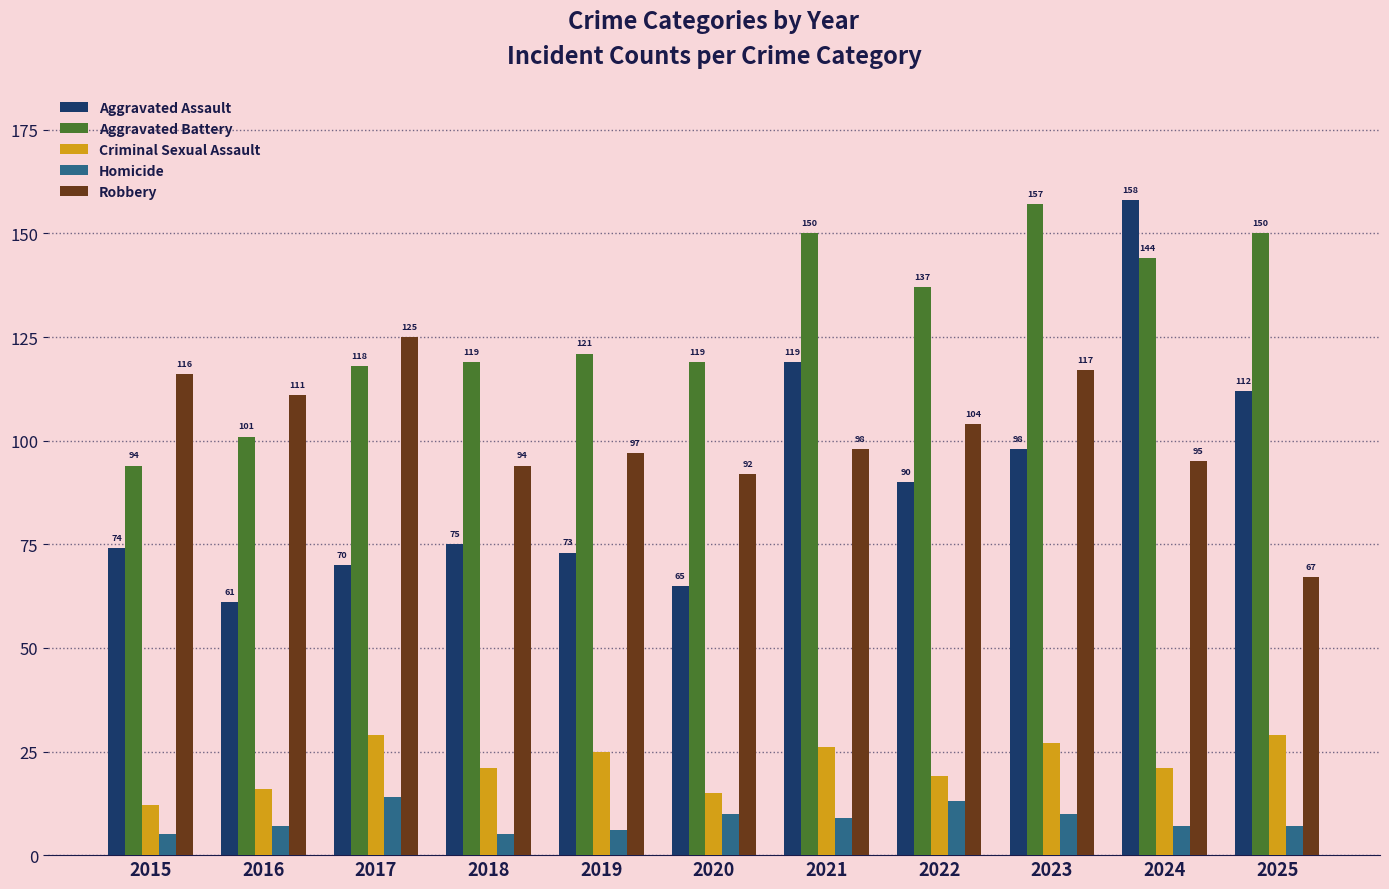

Which series has the widest spread of values?

Aggravated Assault